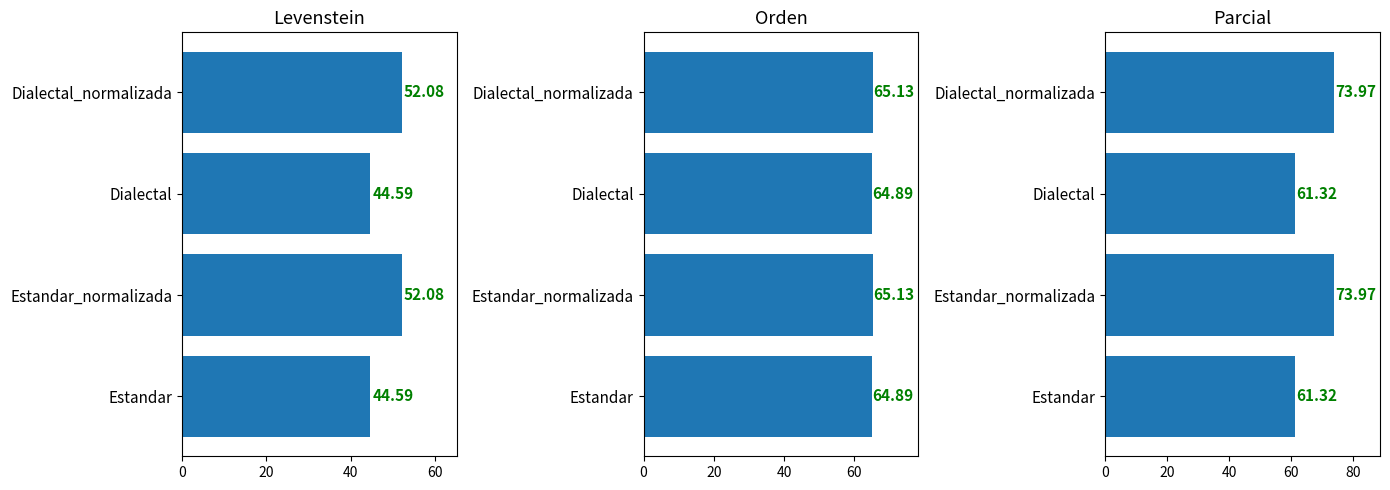

Reading right to left, transcribe all the data shown in this chart.

Levenstein: 52.1	44.6	52.1	44.6
Orden: 65.1	64.9	65.1	64.9
Parcial: 74.0	61.3	74.0	61.3